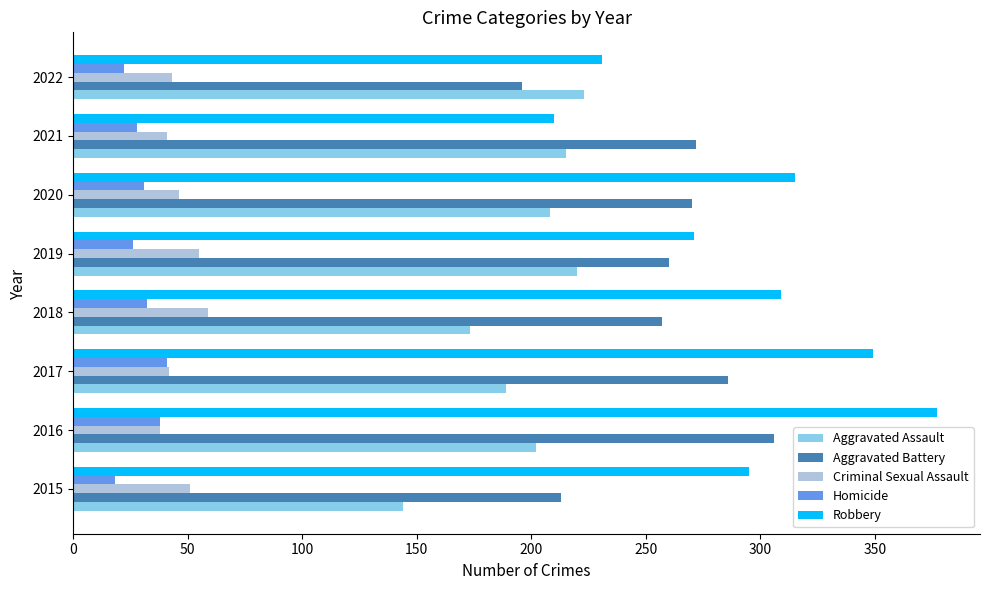

Which series has the largest range (max minus min)?

Robbery